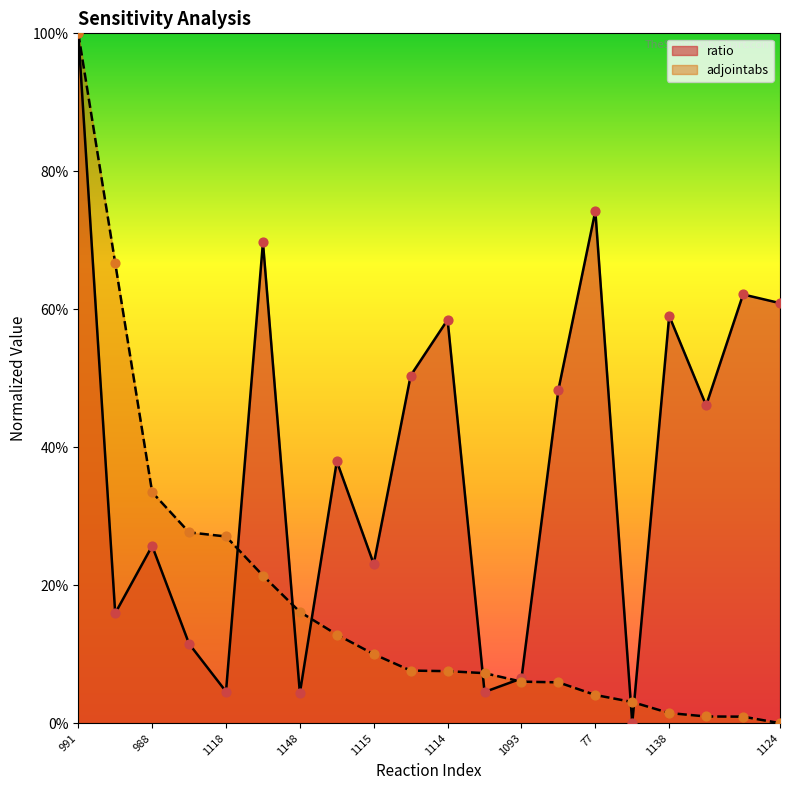

Which series contains the lowest Y value?

ratio